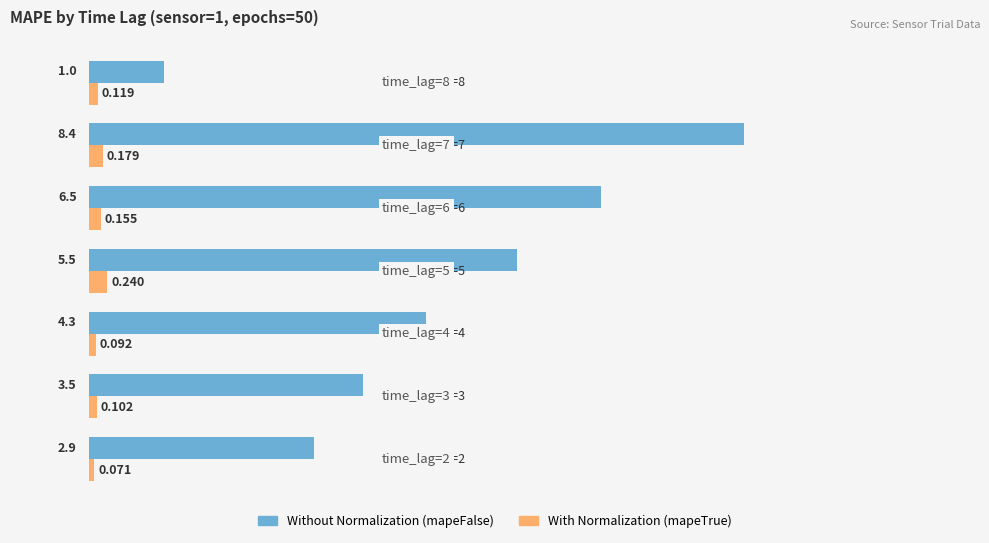

Rank the series by their maximum value, from lowest to highest.

With Normalization (mapeTrue), Without Normalization (mapeFalse)